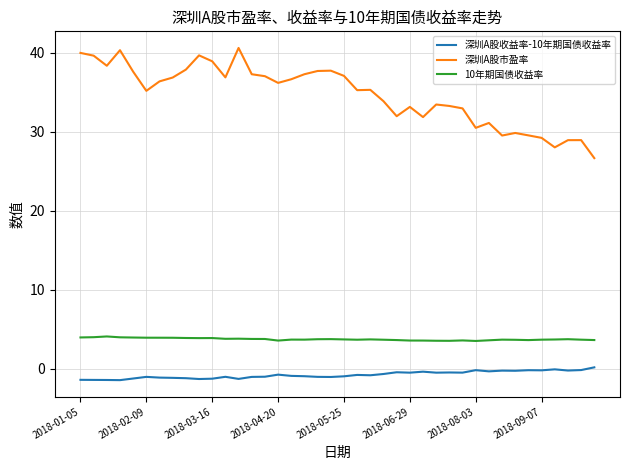

True or false: 深圳A股收益率-10年期国债收益率 and 深圳A股市盈率 intersect in this chart.

False